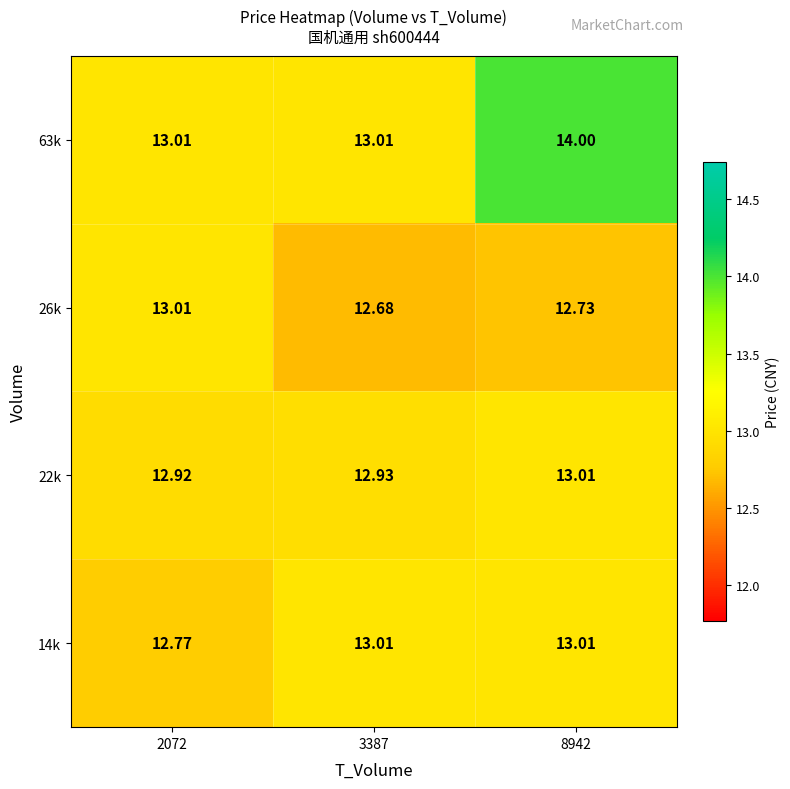

At which category is the sum across all series the highest?

8942